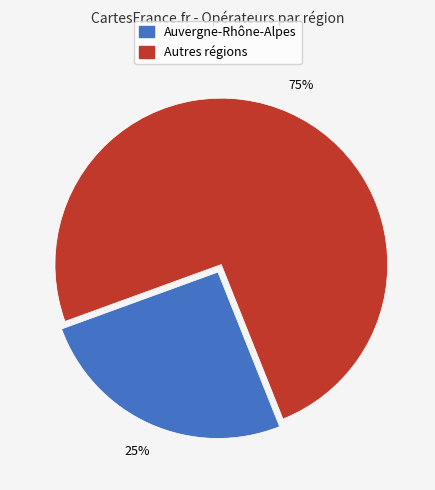

Is there any slice that represents more than half of the pie?

Yes